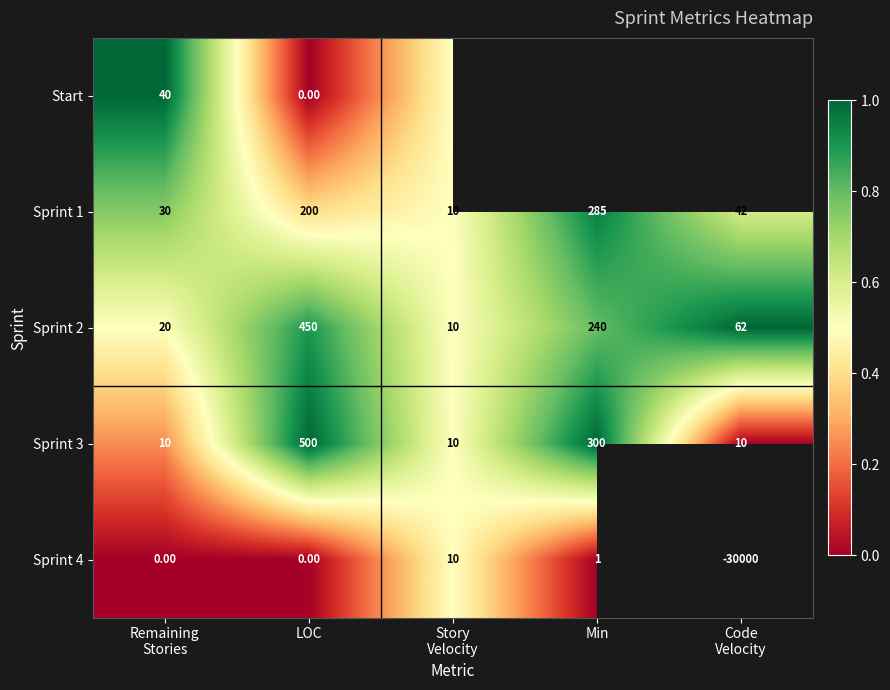

At which label is Sprint 3 closest to 255?

Min